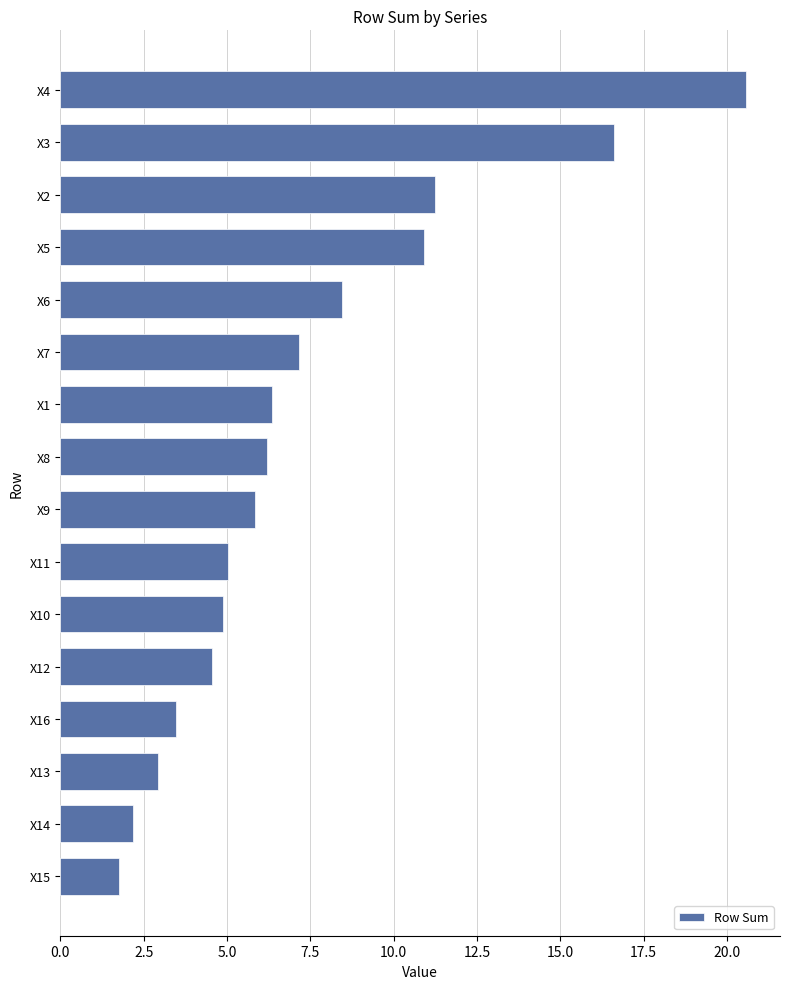

What is the value of the 10th bar from the top?

5.0